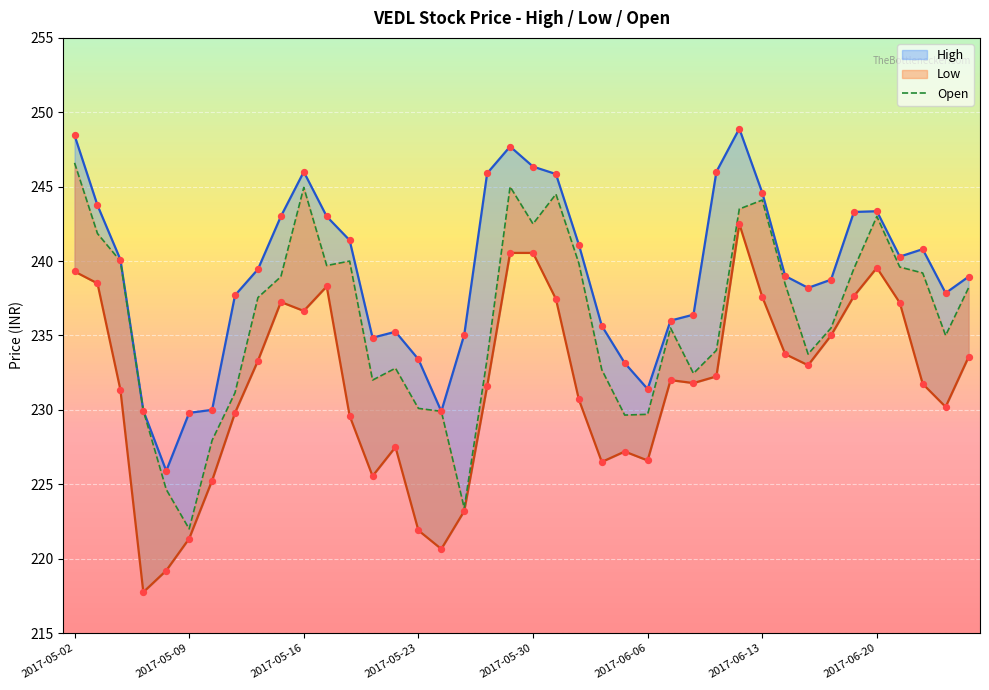

Which series contains the lowest Y value?

Low